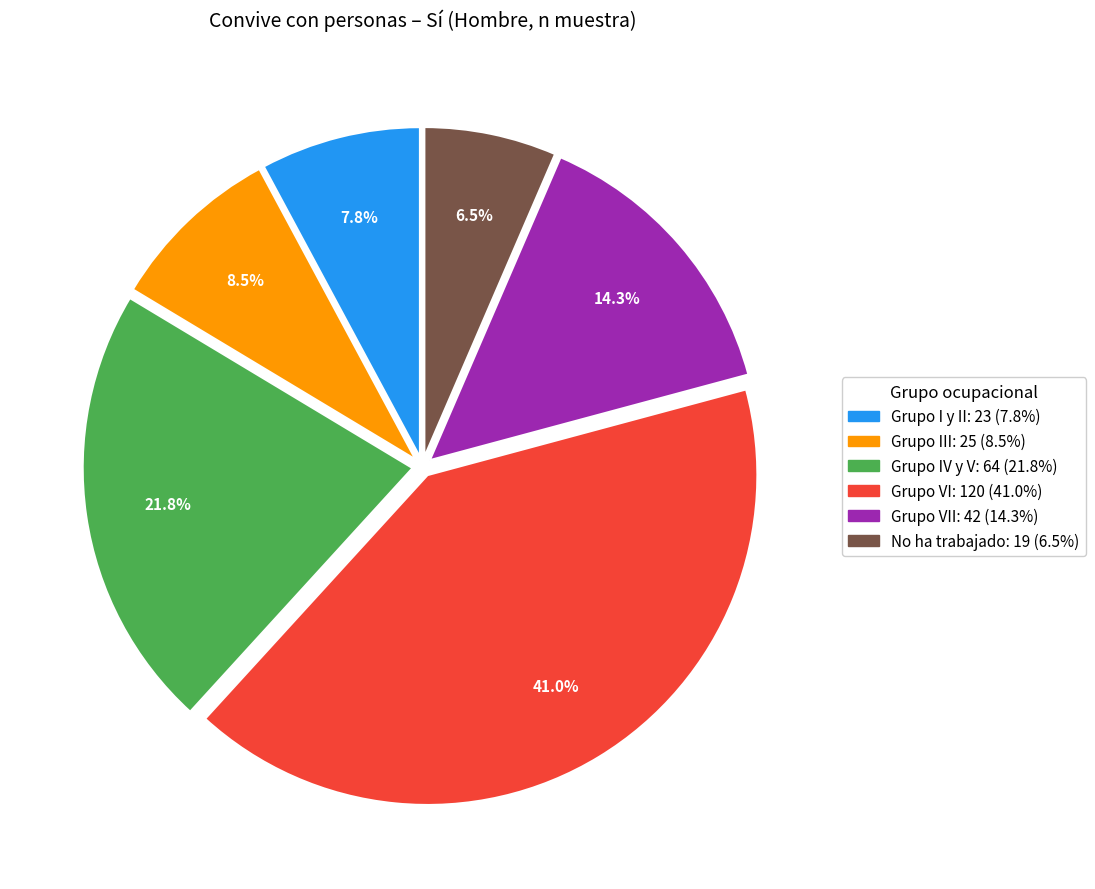

Does any single category account for the majority?

No